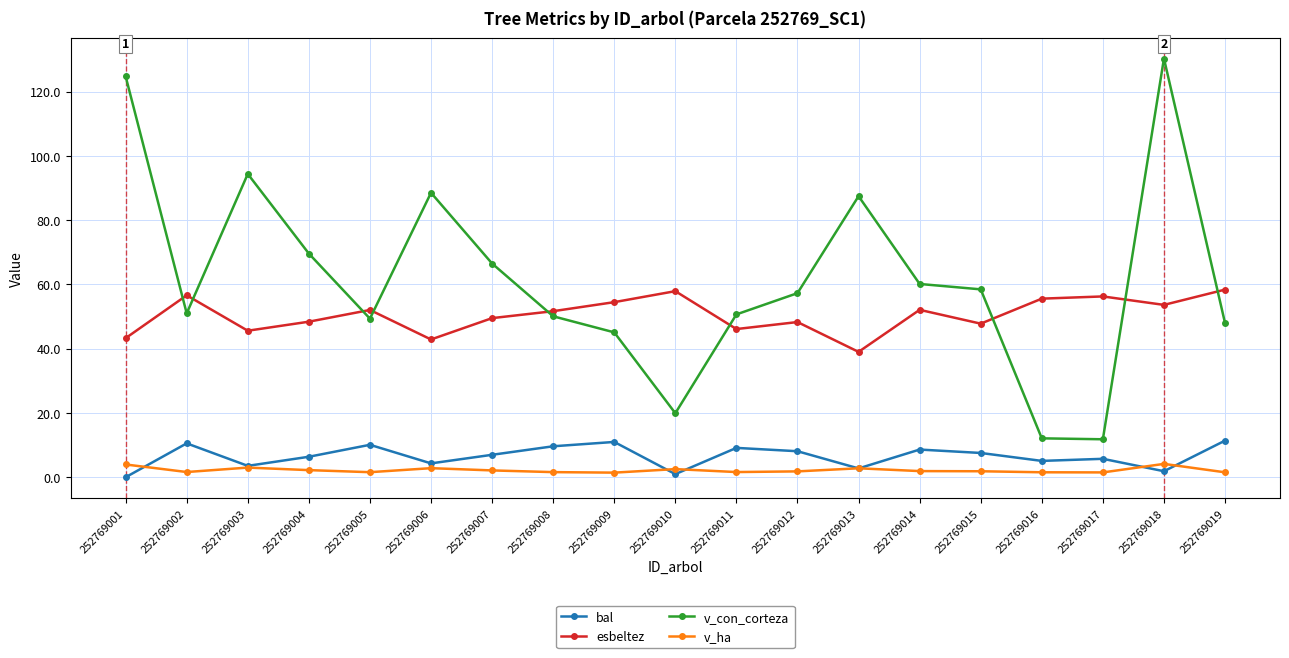

Which series has the largest total across all categories?

v_con_corteza